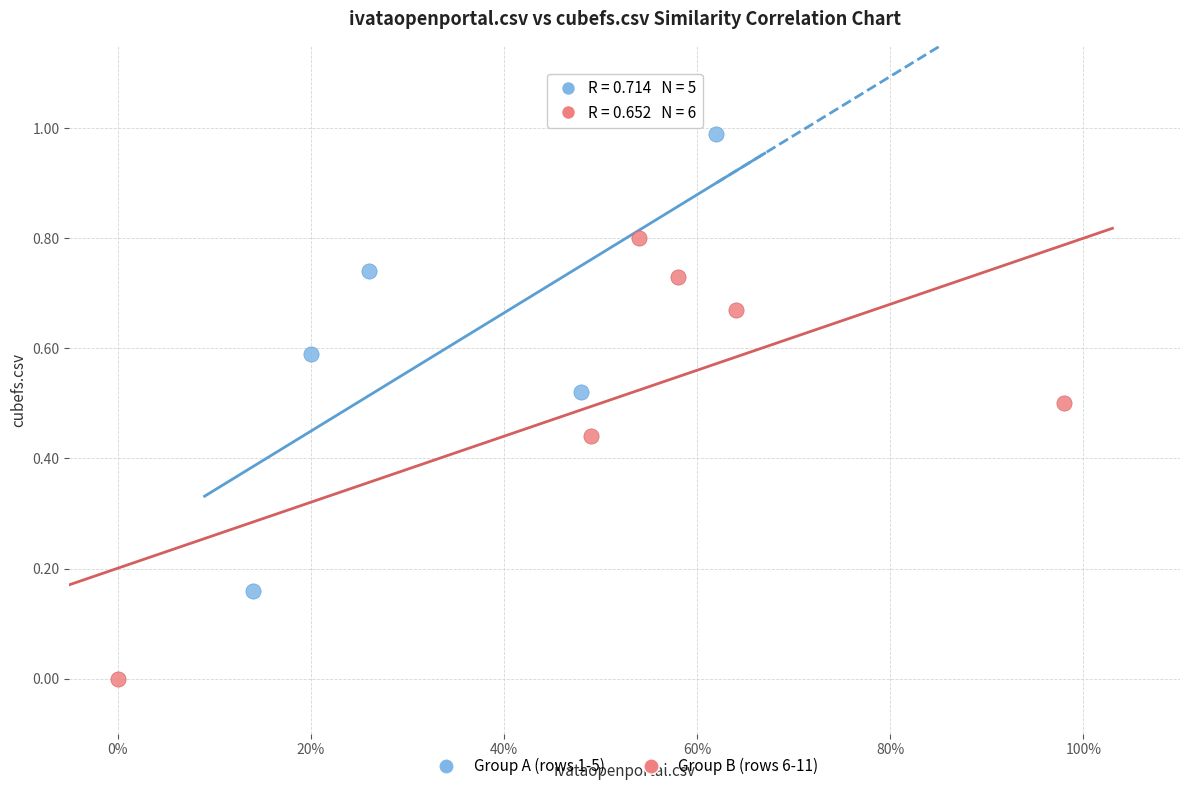

Which series contains the lowest Y value?

Group B (rows 6-11)